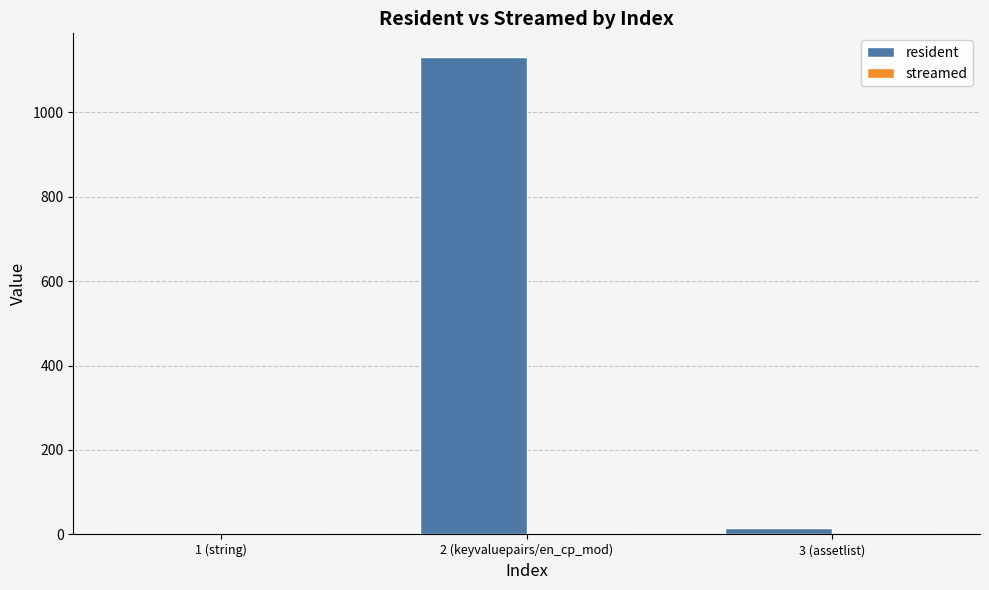

How many data points does each series have?

3